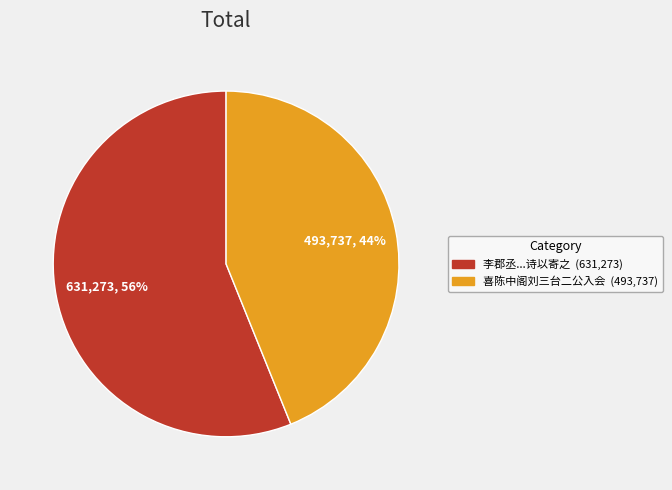

Does any single category account for the majority?

Yes